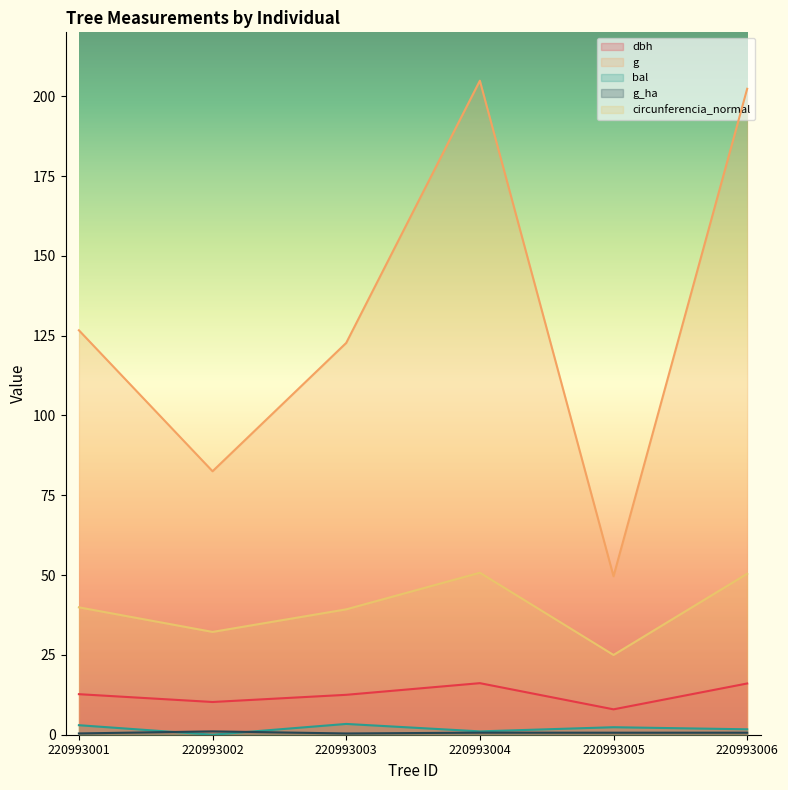

Which series changed the most between 220993002 and 220993006?

g